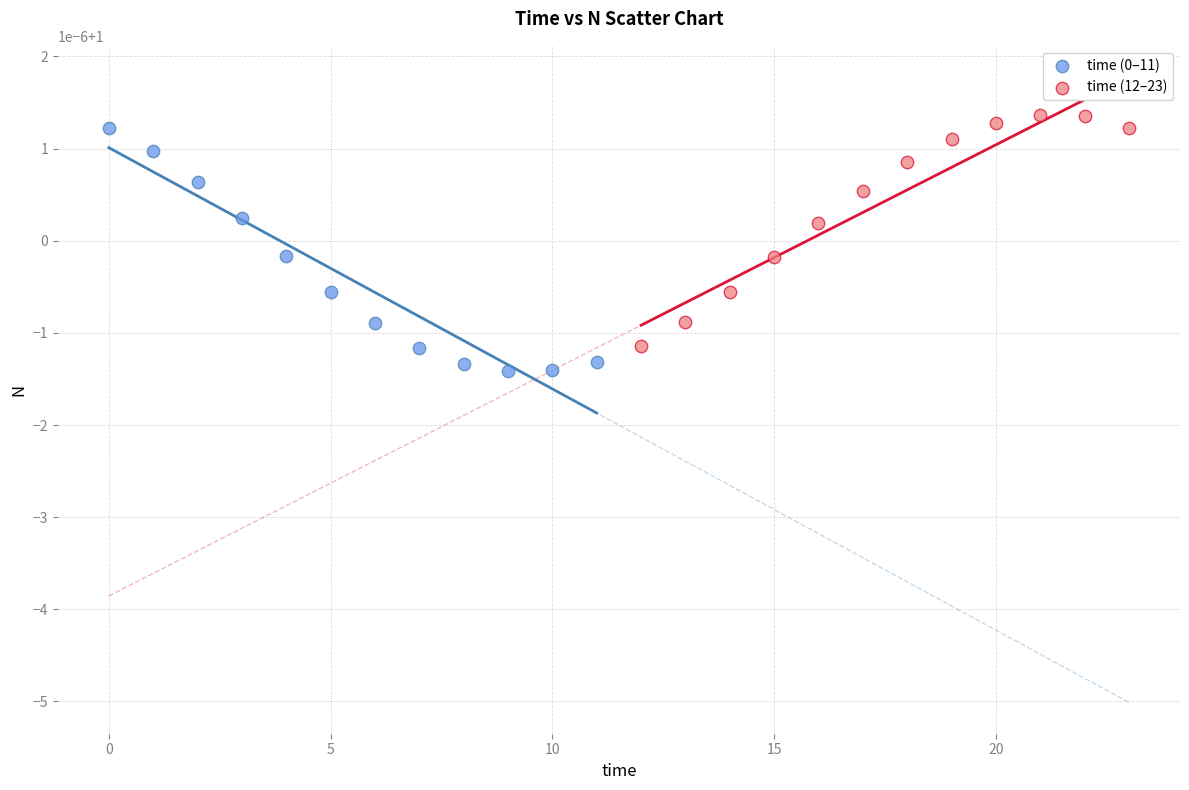

What are all the series names shown in the legend?

time (0–11), time (12–23)